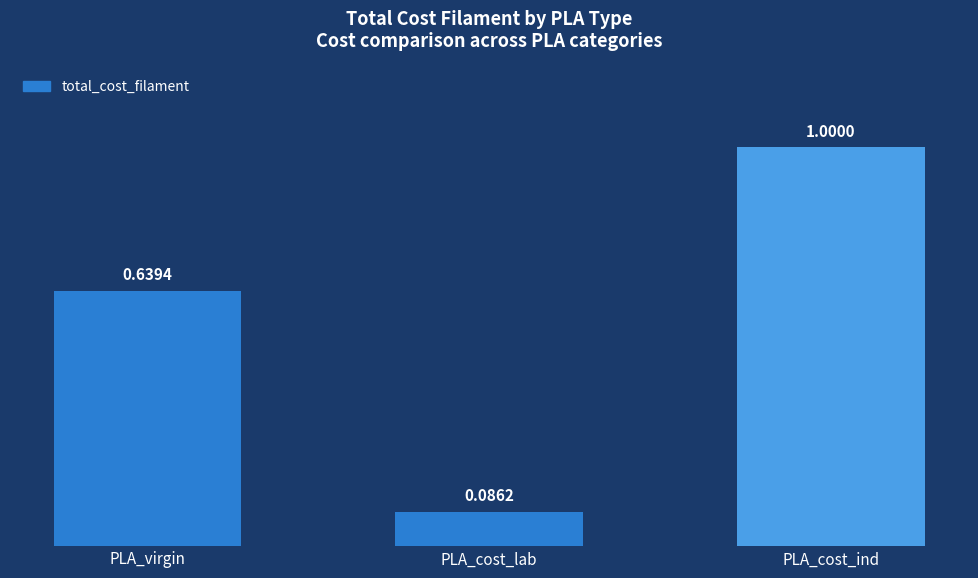

Between PLA_cost_lab and PLA_virgin, which is larger?

PLA_virgin